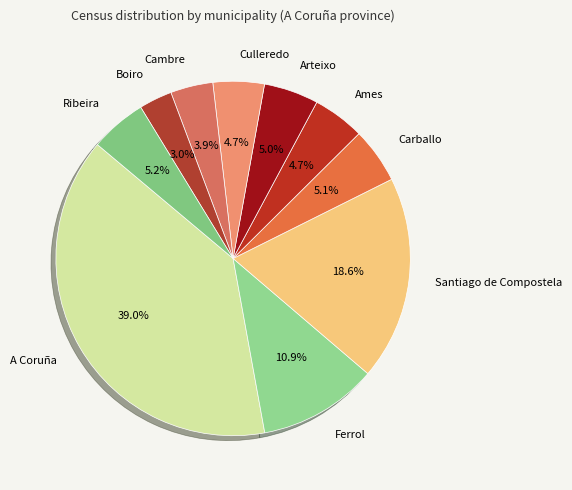

How many slices are in this pie chart?

10